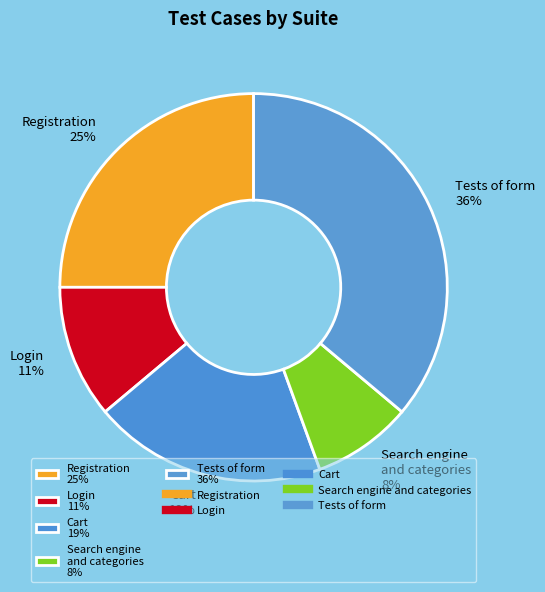

Rank the categories by value from lowest to highest.

Search engine and categories 8%, Login 11%, Cart 19%, Registration 25%, Tests of form 36%